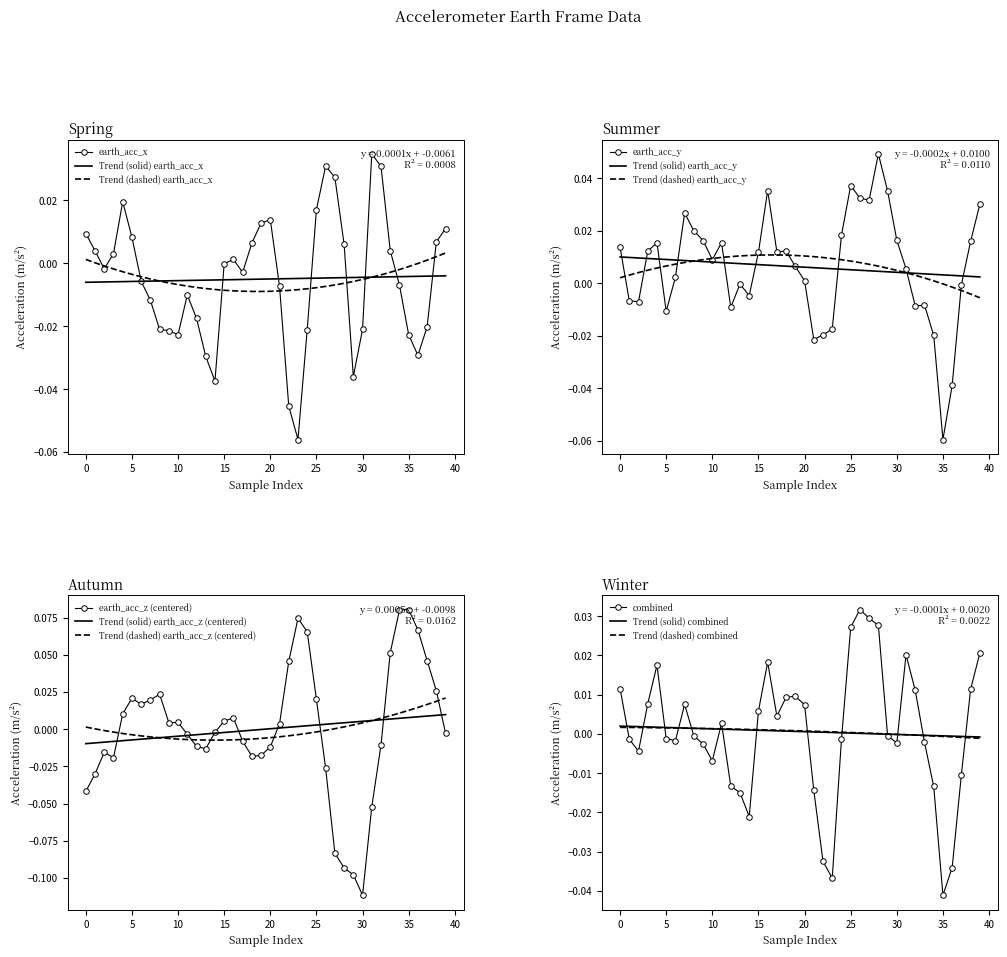

Which series has the widest spread of values?

earth_acc_z